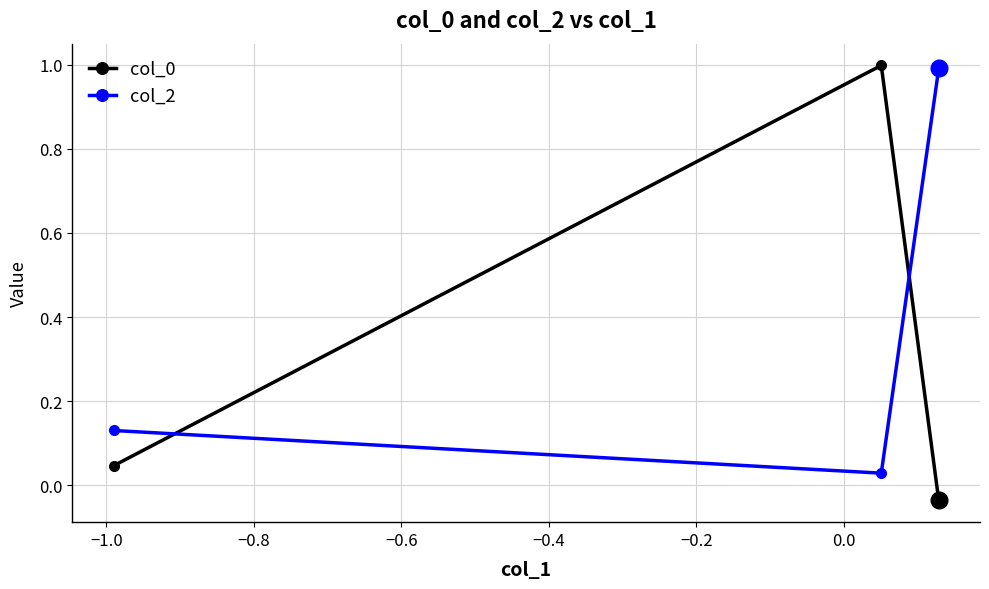

What is the average value of the col_2 series?

0.4